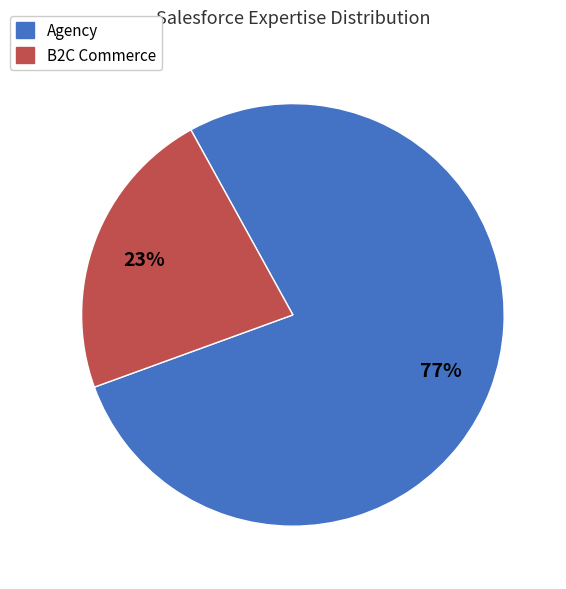

To the nearest percent, what percentage of the pie is B2C Commerce?

23%